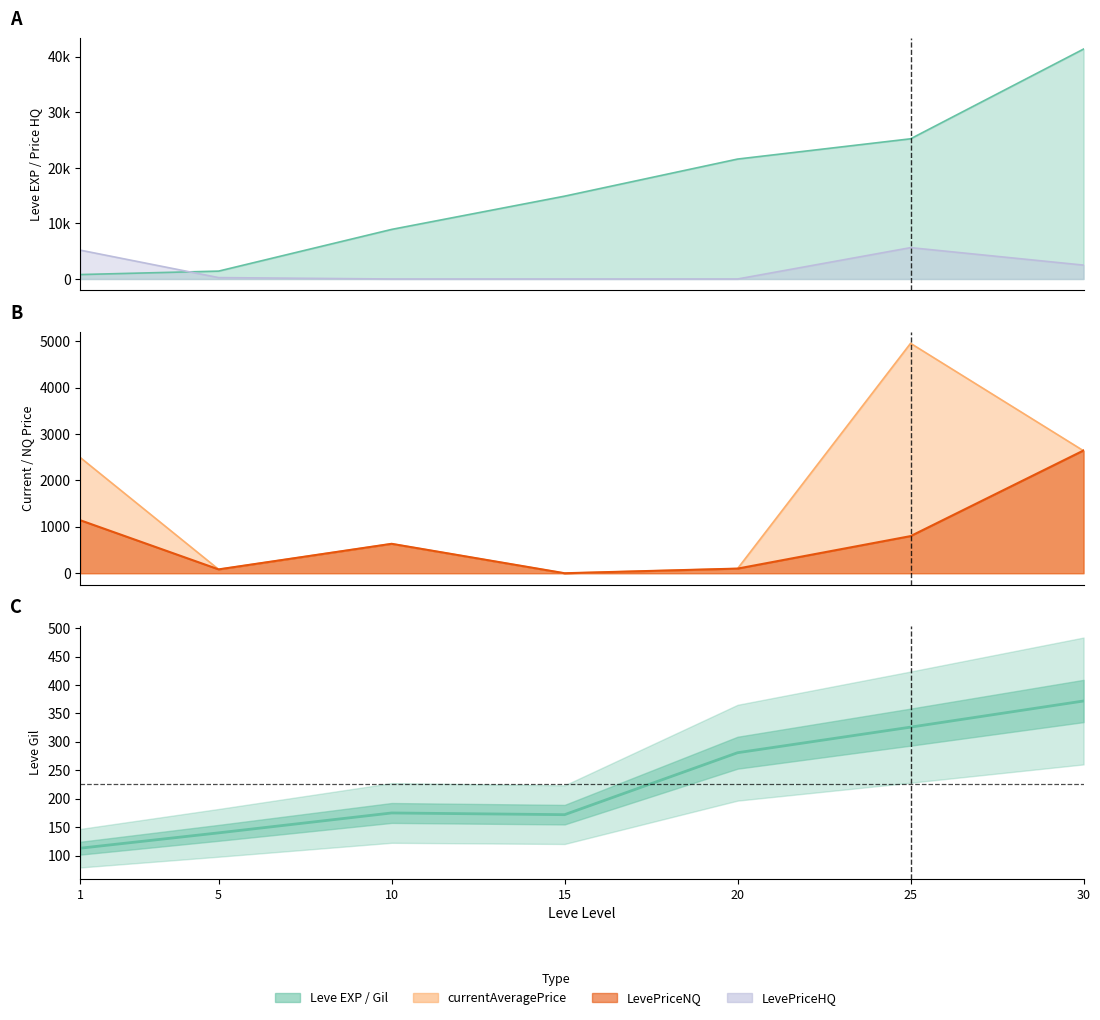

Does the chart have visible grid lines?

No